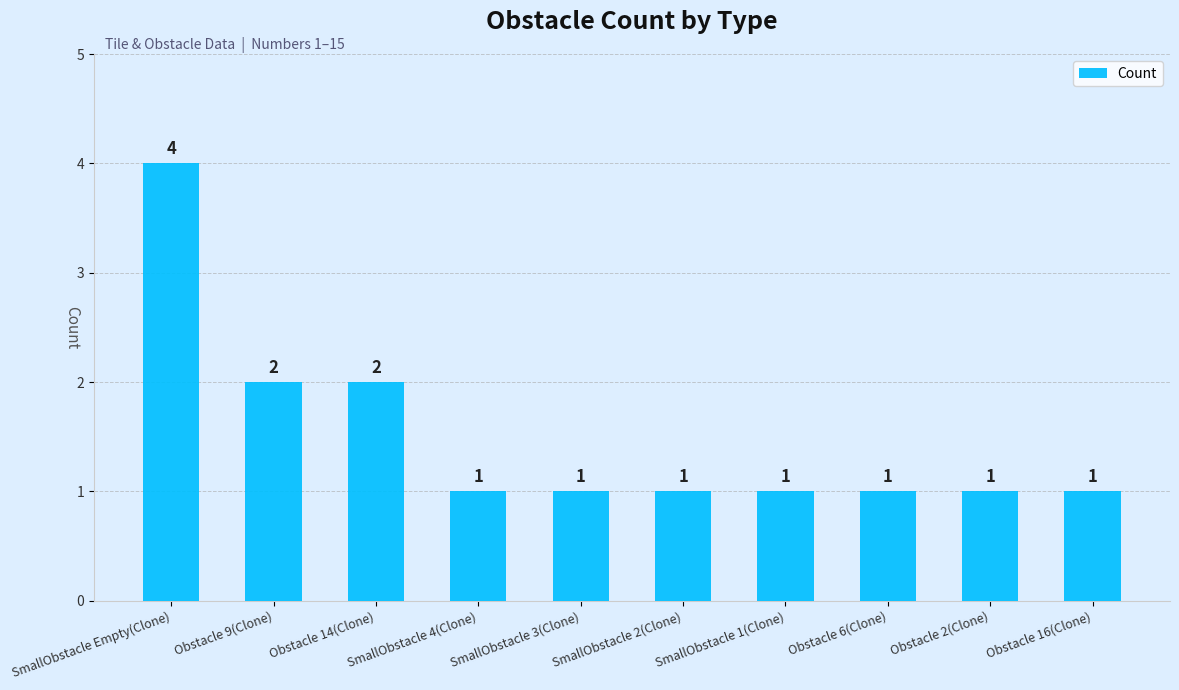

The value at SmallObstacle 3(Clone) is 1. True or false?

True